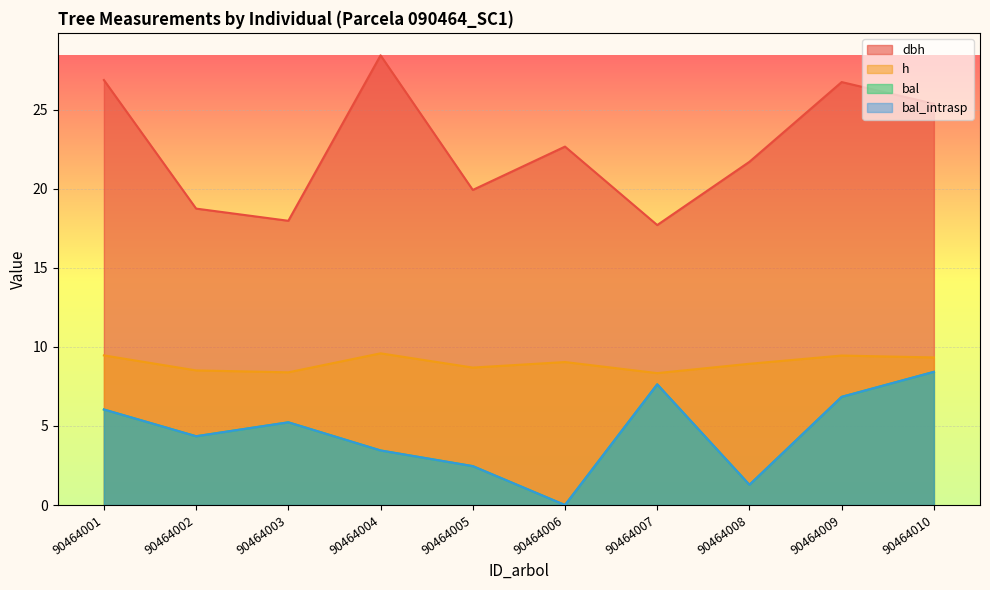

What is the spread (max minus min) of values at 90464010?

17.0